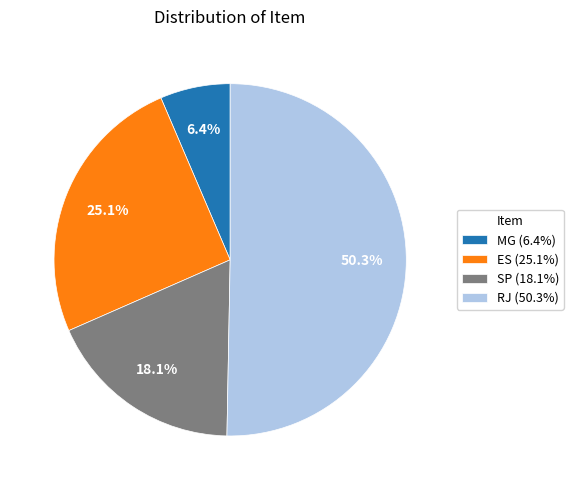

To the nearest percent, what percentage of the pie is MG?

6%